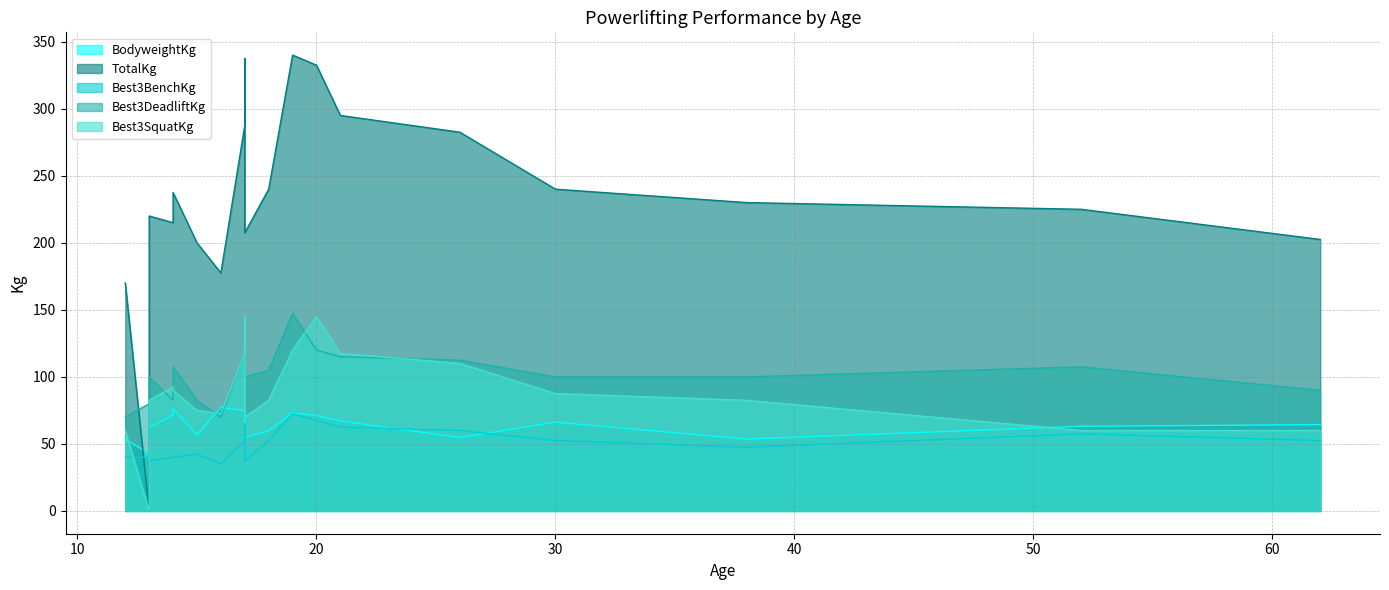

How many values in the TotalKg series are below 230?

10